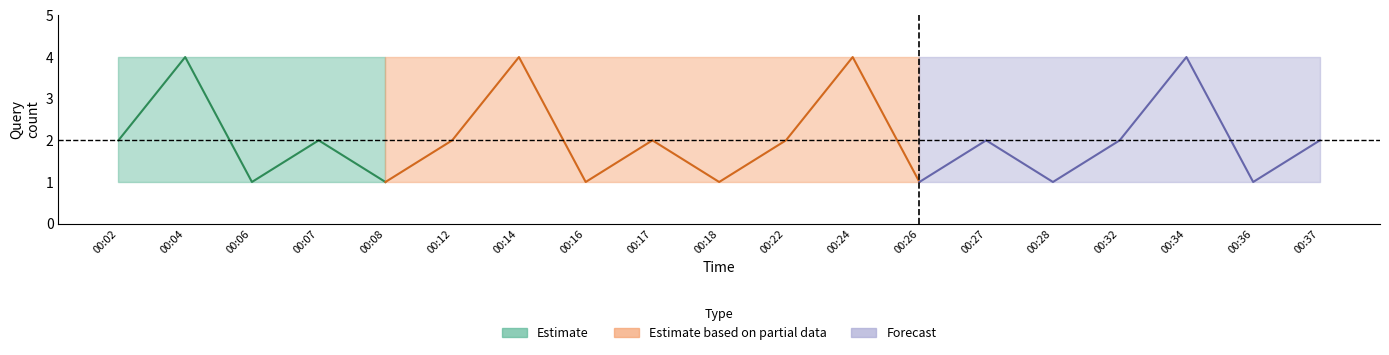

What is the approximate value of lower at 00:26?

1